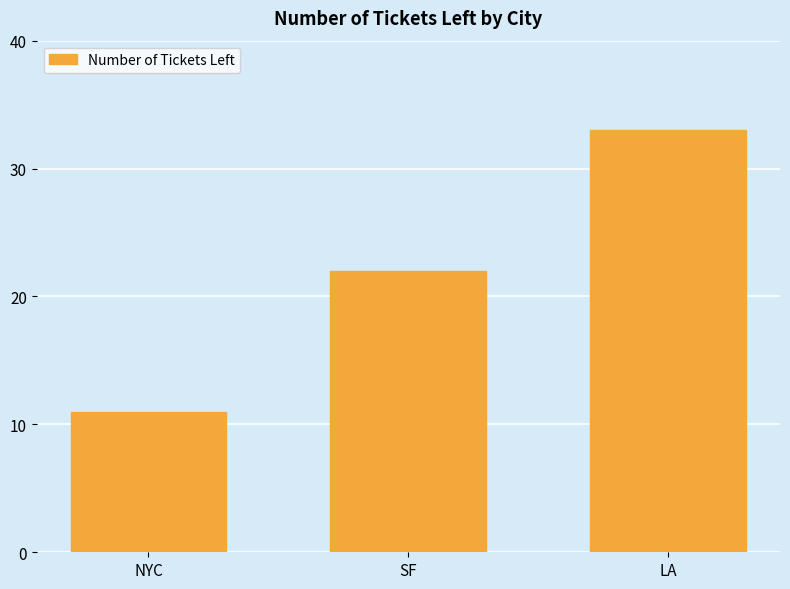

Is it true that the value at SF is 36?

False